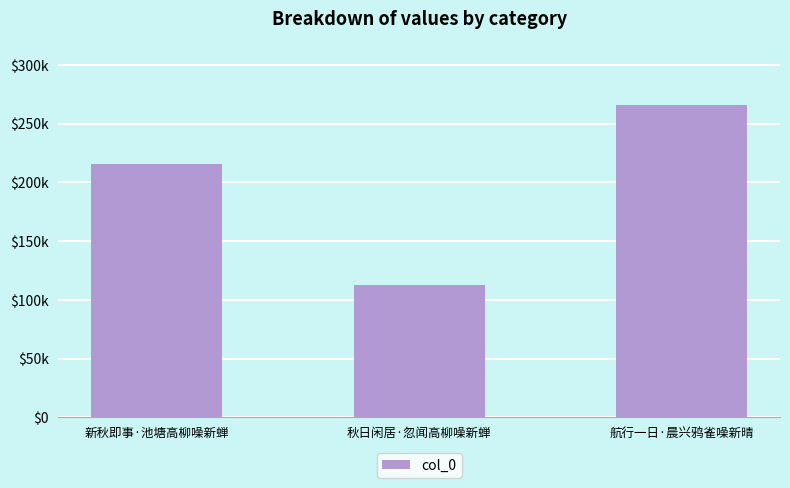

What position from the left is 航行一日·晨兴鸦雀噪新晴?

3